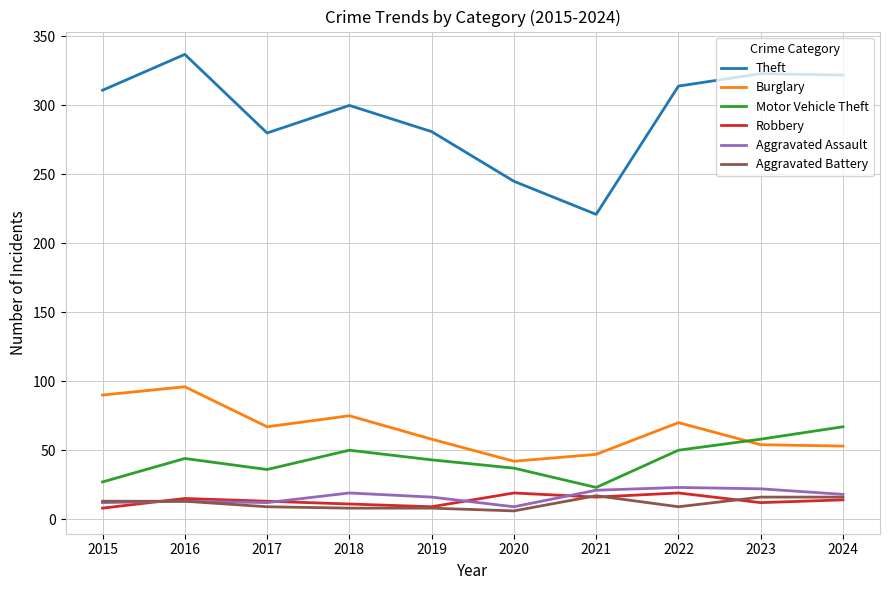

Which series has the largest range (max minus min)?

Theft